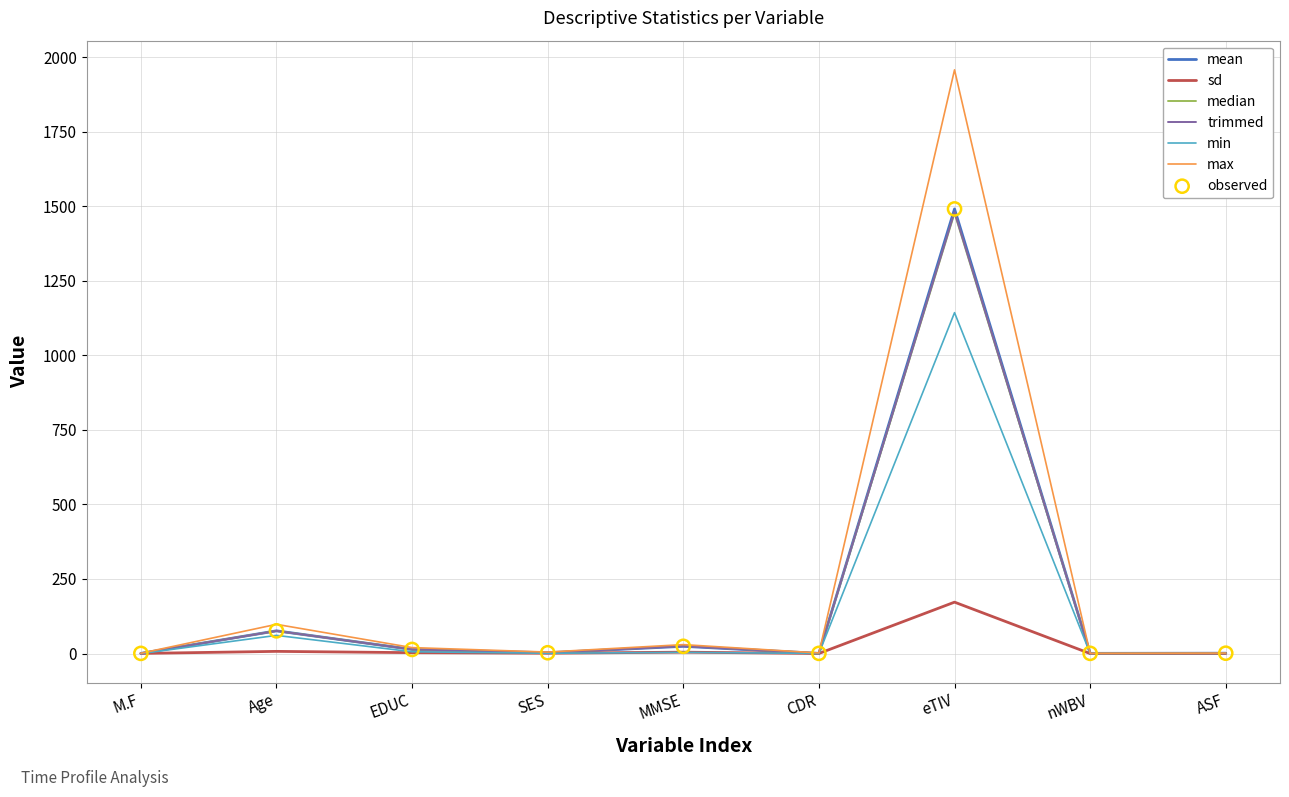

At which category is the sum across all series the highest?

eTIV